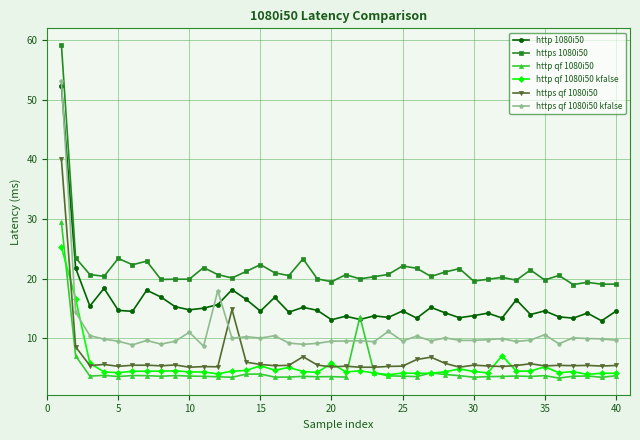

What is the smallest value displayed?

3.3